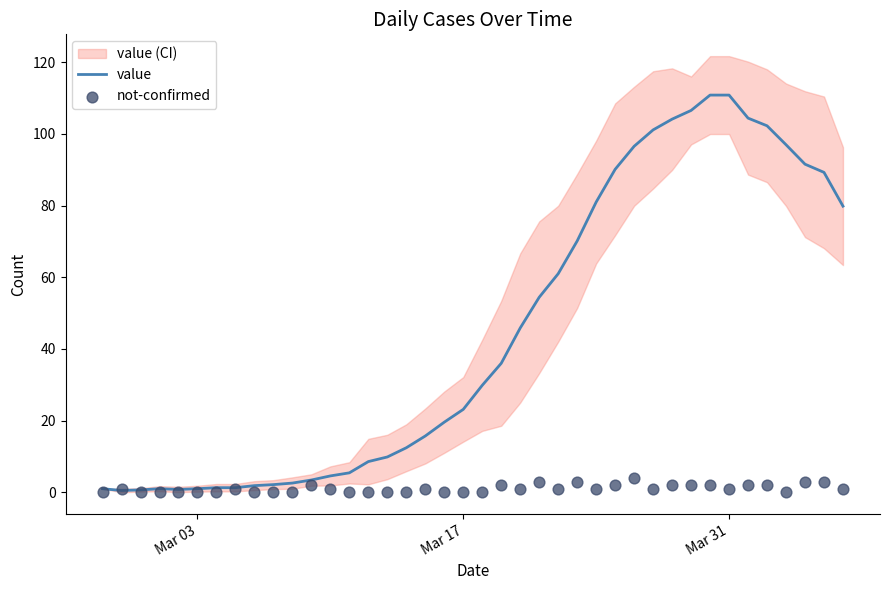

What is the maximum value for value?

110.9